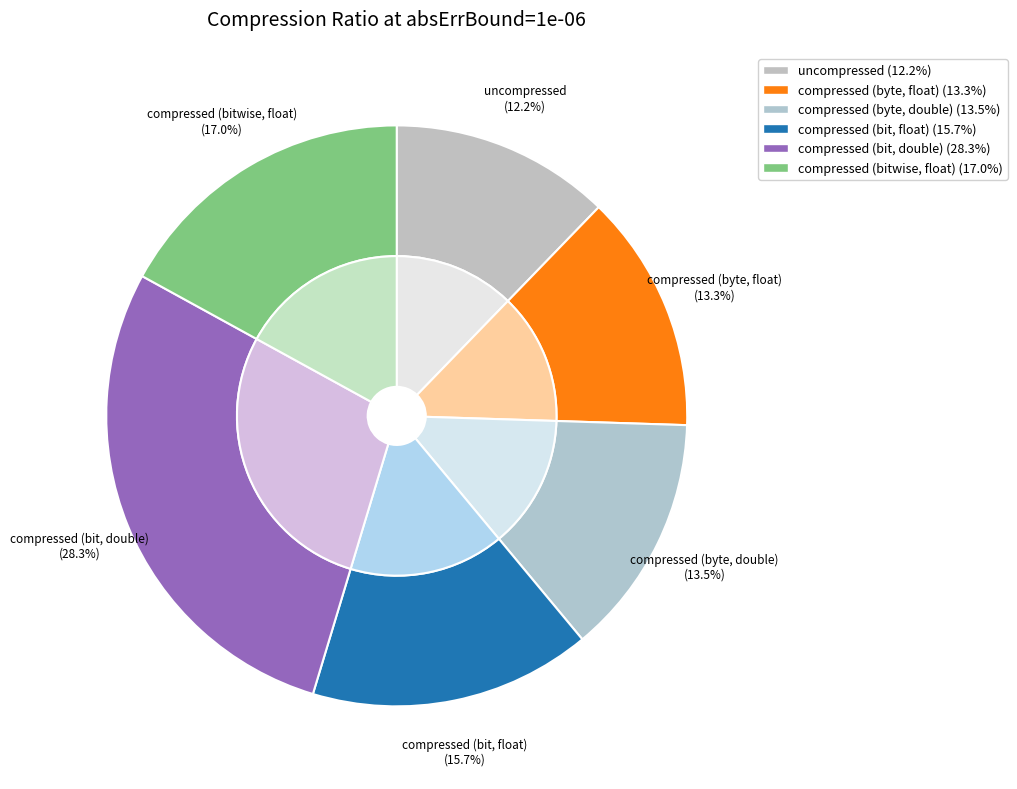

Do compressed (byte, double) and compressed (bit, double) together represent more than half of the pie?

No